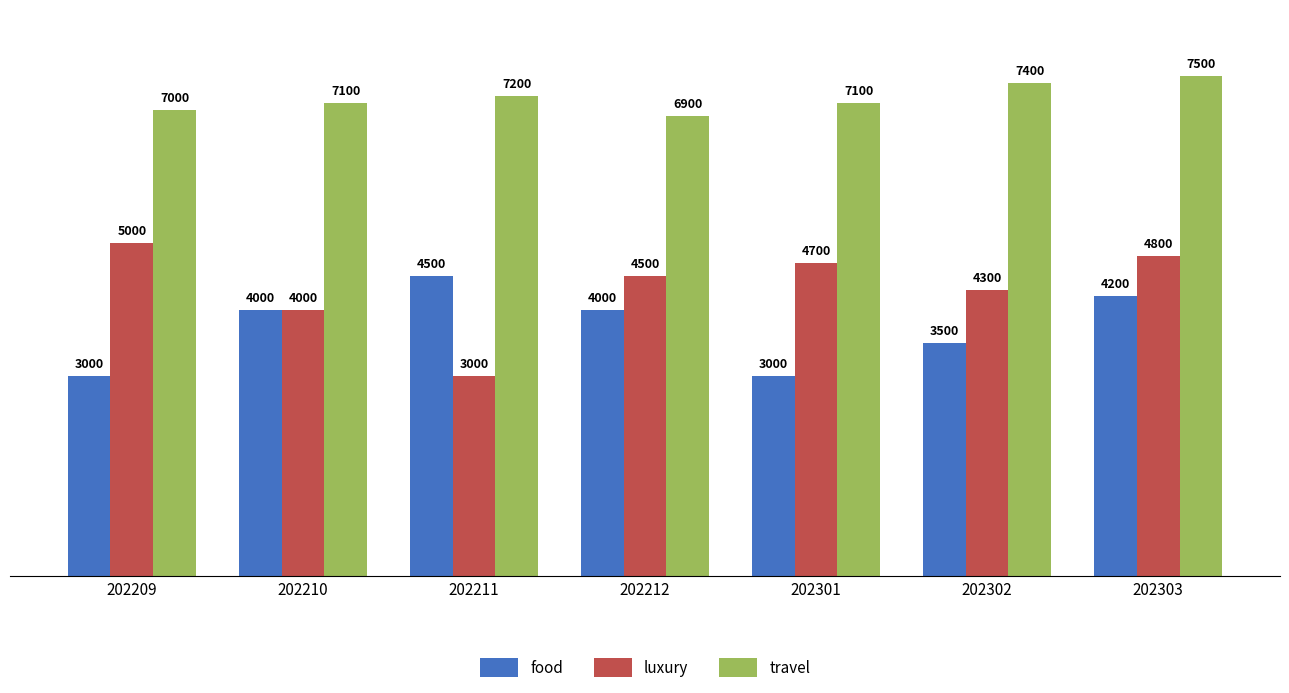

Where does the luxury series first go above 4500?

202209